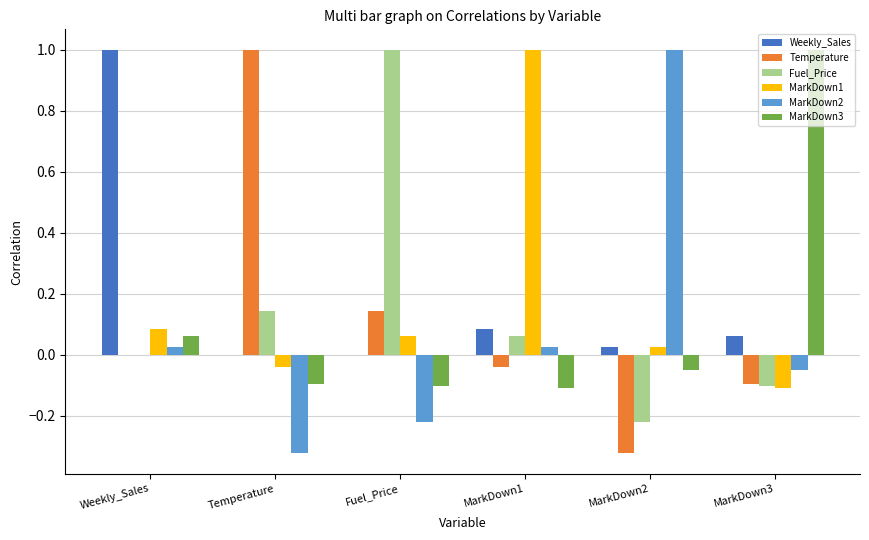

Is it true that Fuel_Price equals 1.0 at Fuel_Price?

True